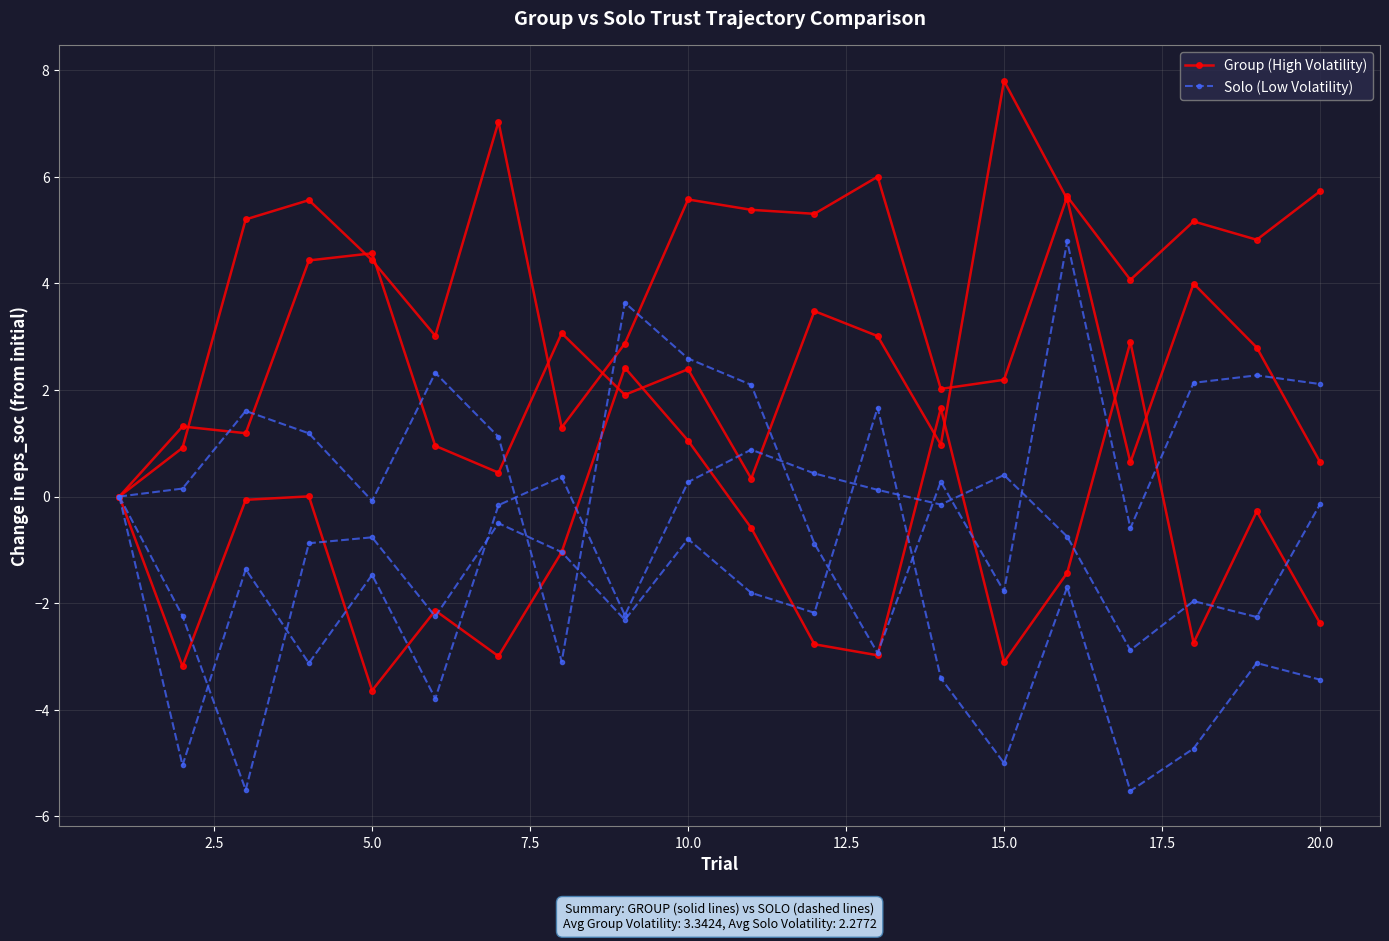

List the series in order of their overall mean, lowest first.

Solo (Low Volatility), Group (High Volatility)